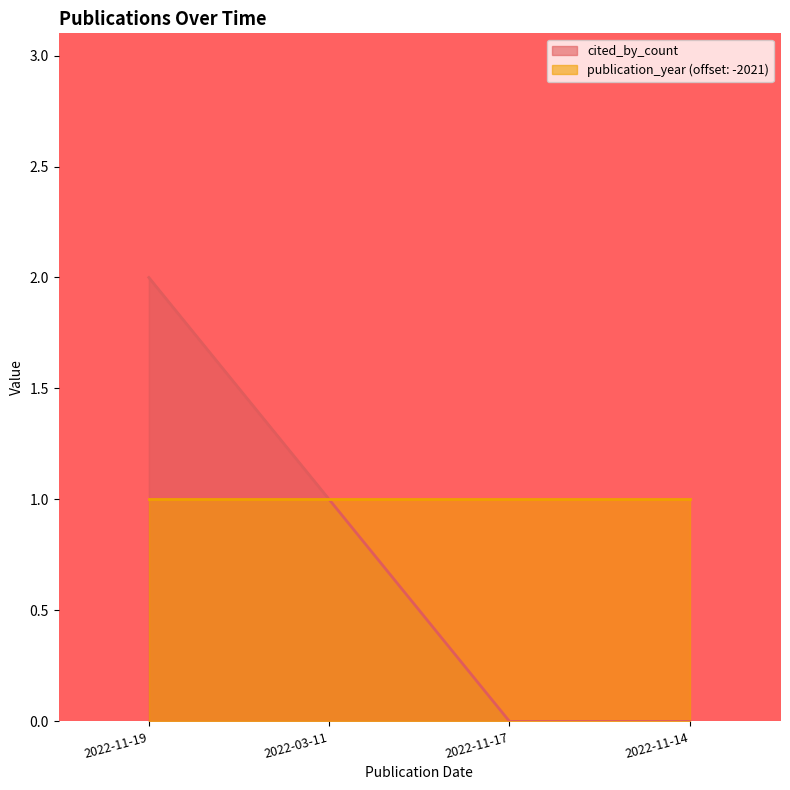

How many lines are shown in the chart?

2